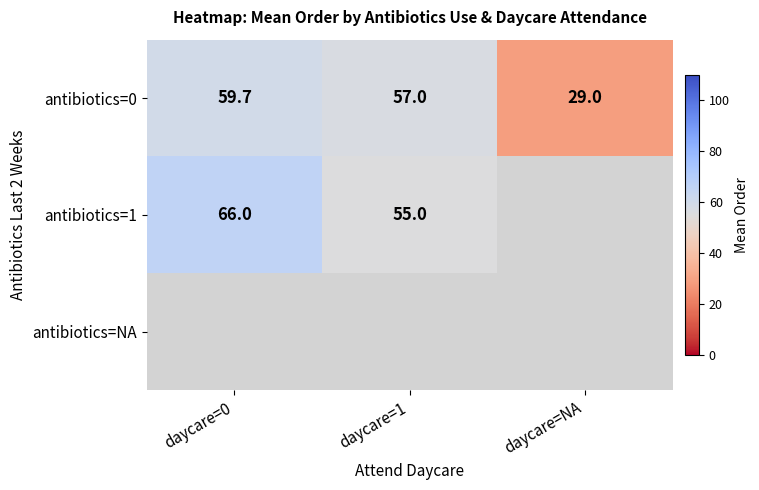

Is the value of antibiotics=0 at daycare=NA greater than the value of antibiotics=1 at daycare=0?

No